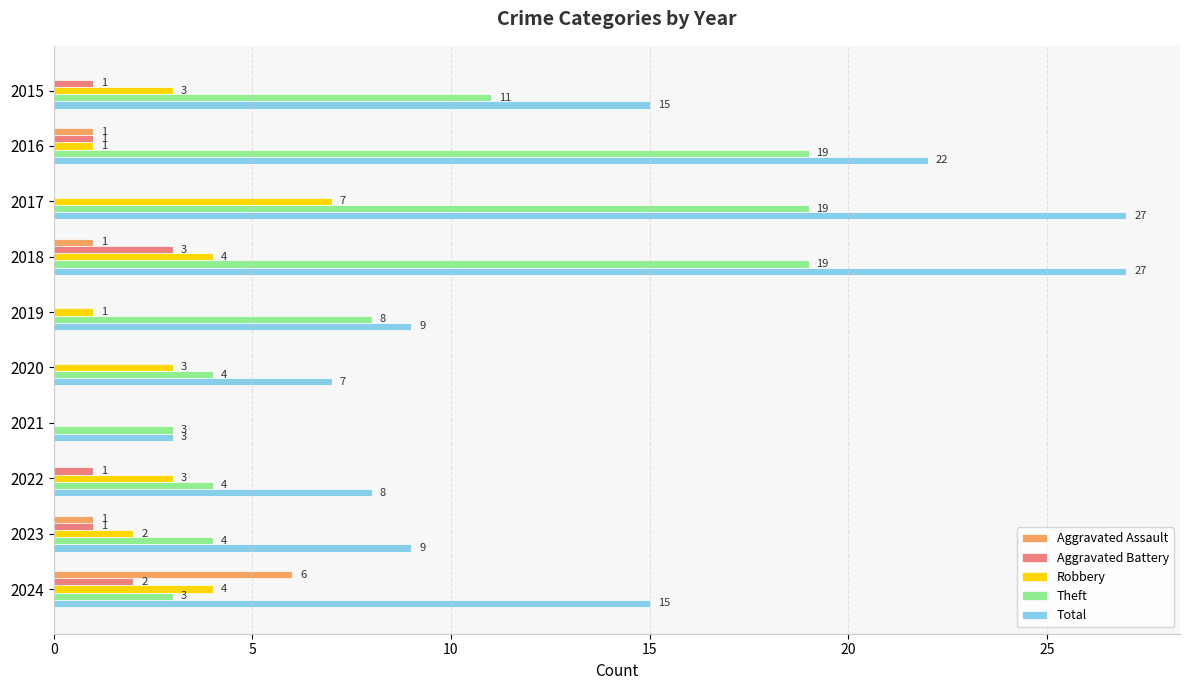

At which category is the sum across all series the highest?

2018